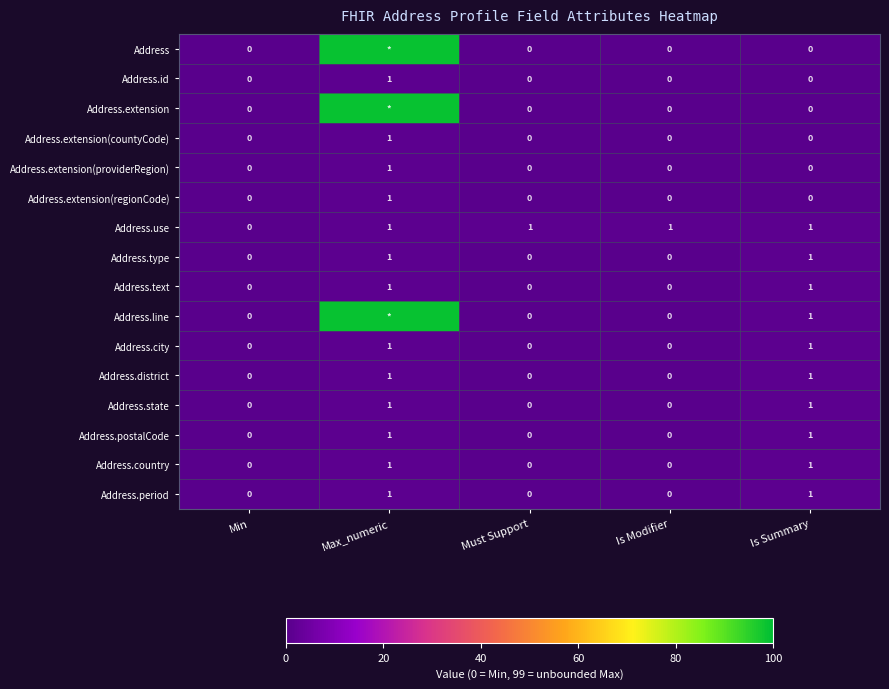

Which category has the highest value in the Address.extension(regionCode) series?

Max_numeric